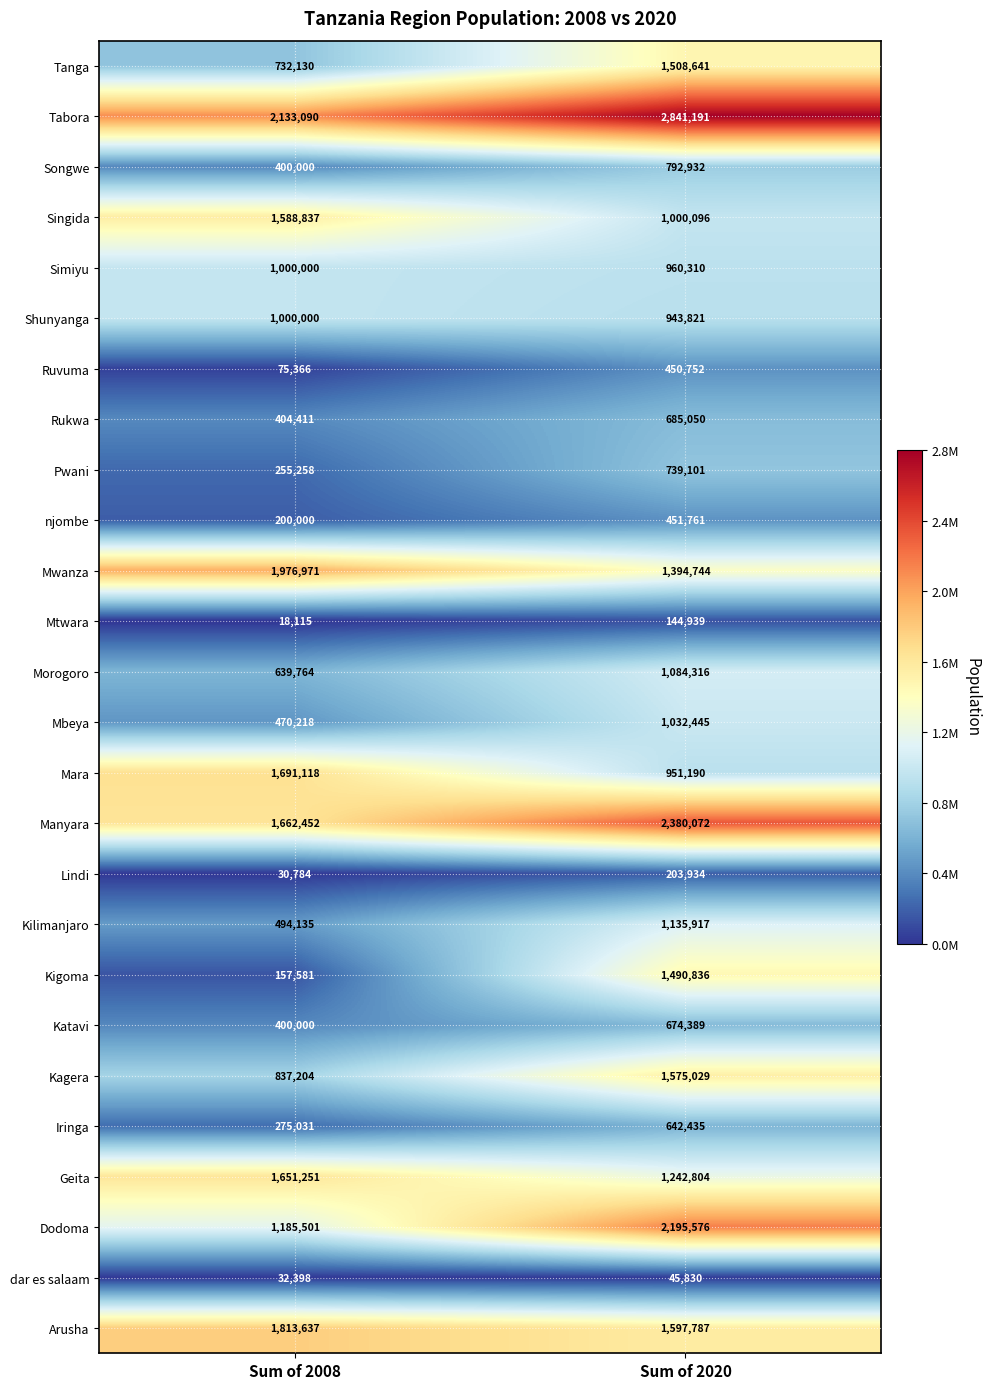

Where is Dodoma nearest to the value 1690538?

Sum of 2008